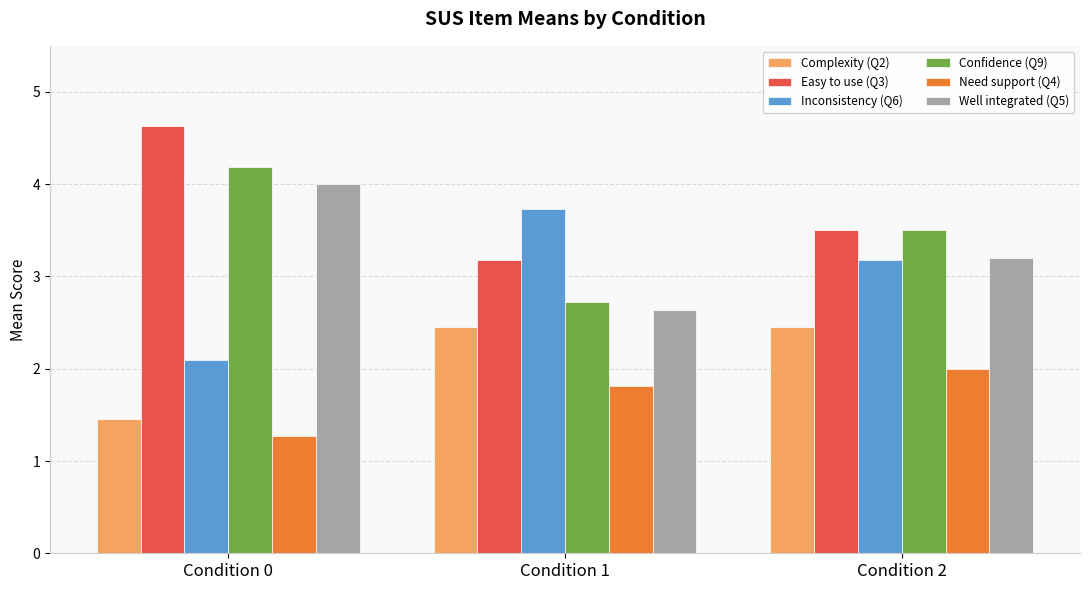

The Need support (Q4) series shows 0.3 at Condition 0. True or false?

False